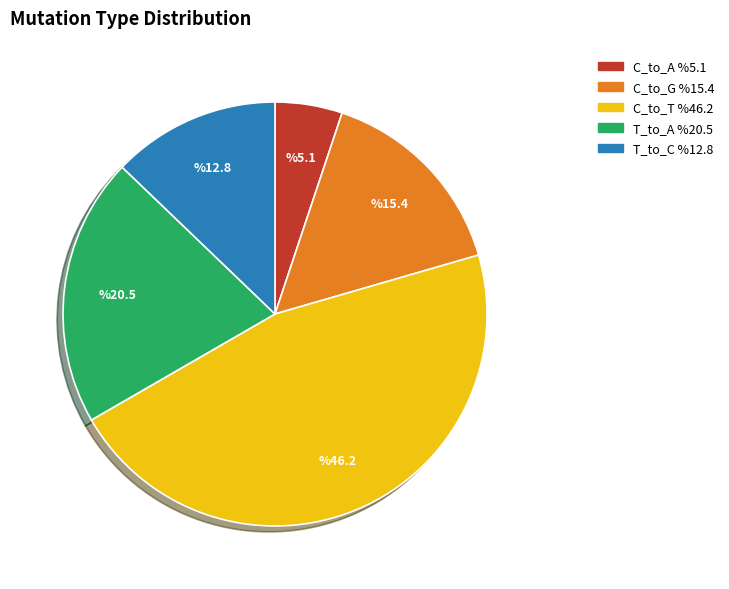

Does any single category account for the majority?

No